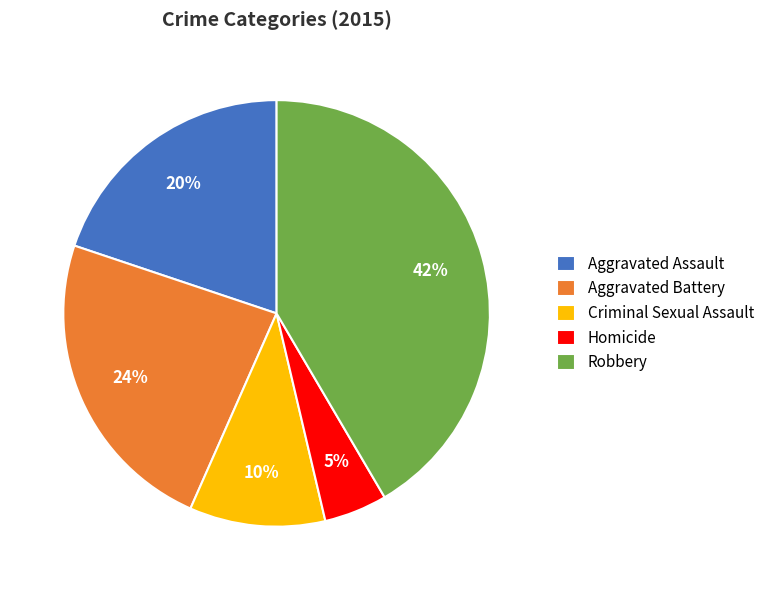

True or false: Homicide accounts for 5% of the total.

True